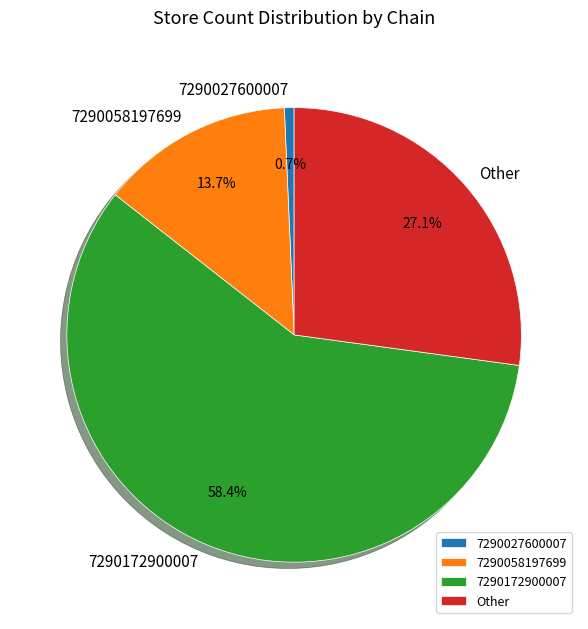

To the nearest percent, what is the difference between the largest and smallest slice percentages?

58%